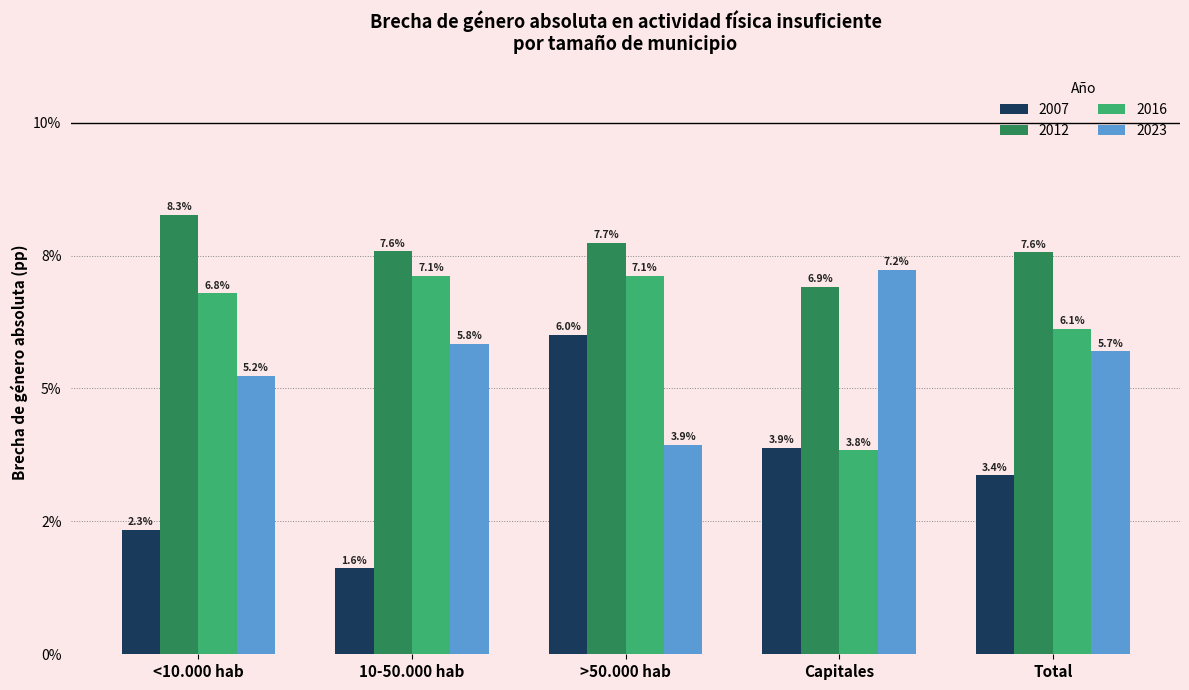

What is the label of the 3rd bar from the left?

>50.000 hab